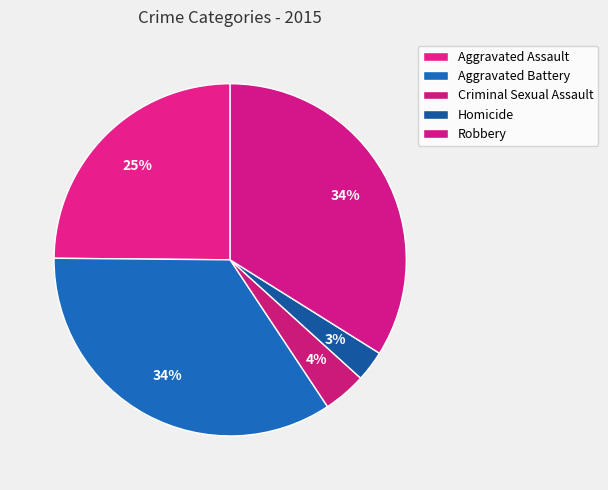

Count the number of slices in the pie.

5